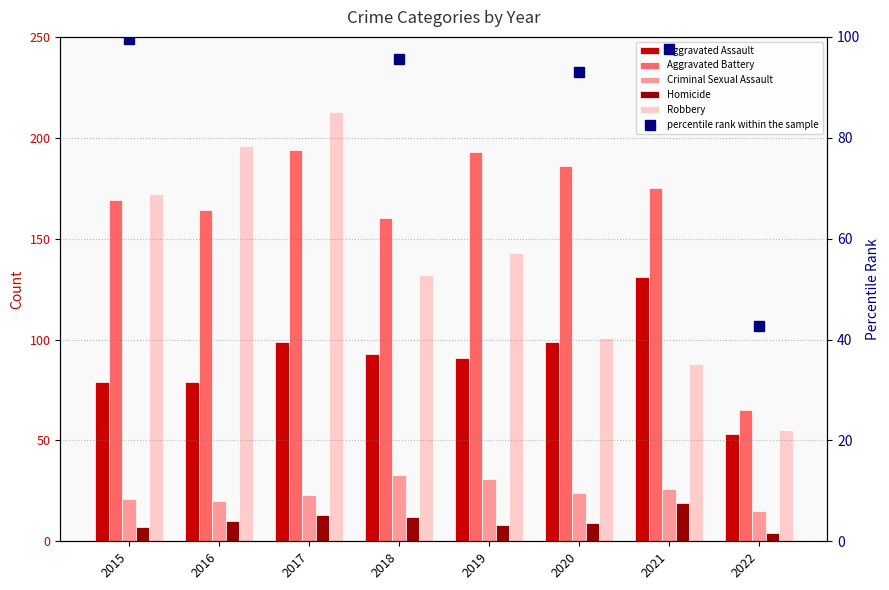

How many bars are there in total?

40